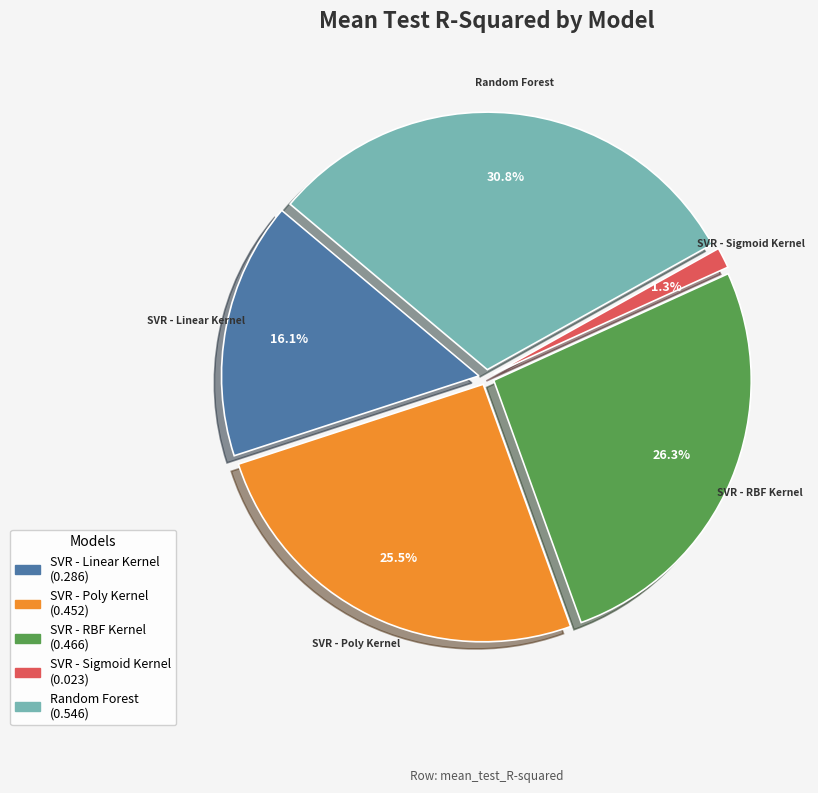

What is the smallest slice in the pie chart?

SVR - Sigmoid Kernel